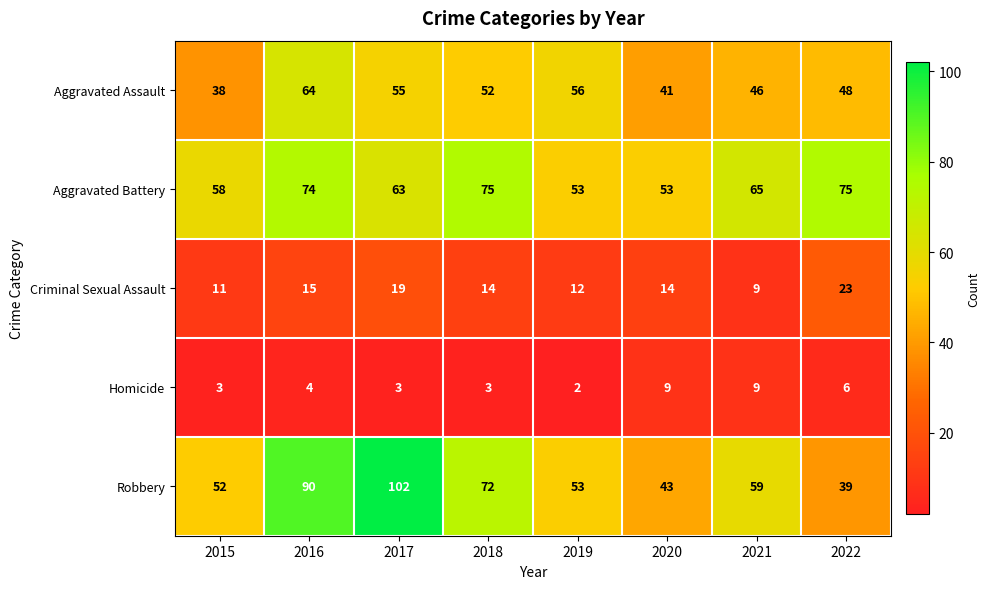

At which label is Robbery closest to 70?

2018